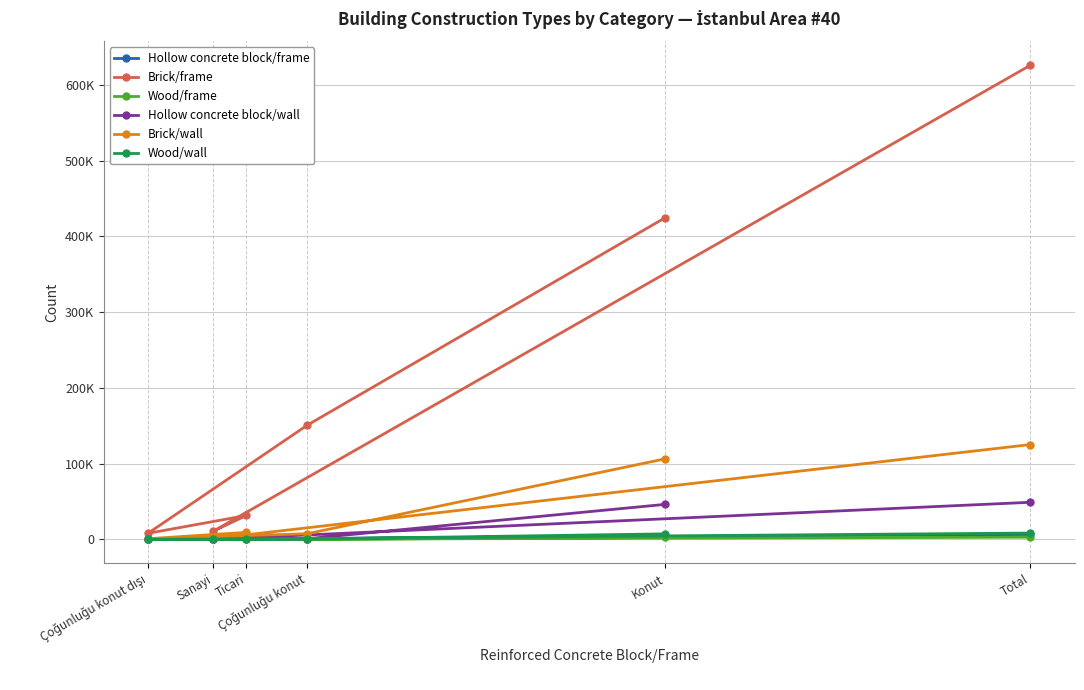

How many interior local valleys does the Wood/frame series have?

2